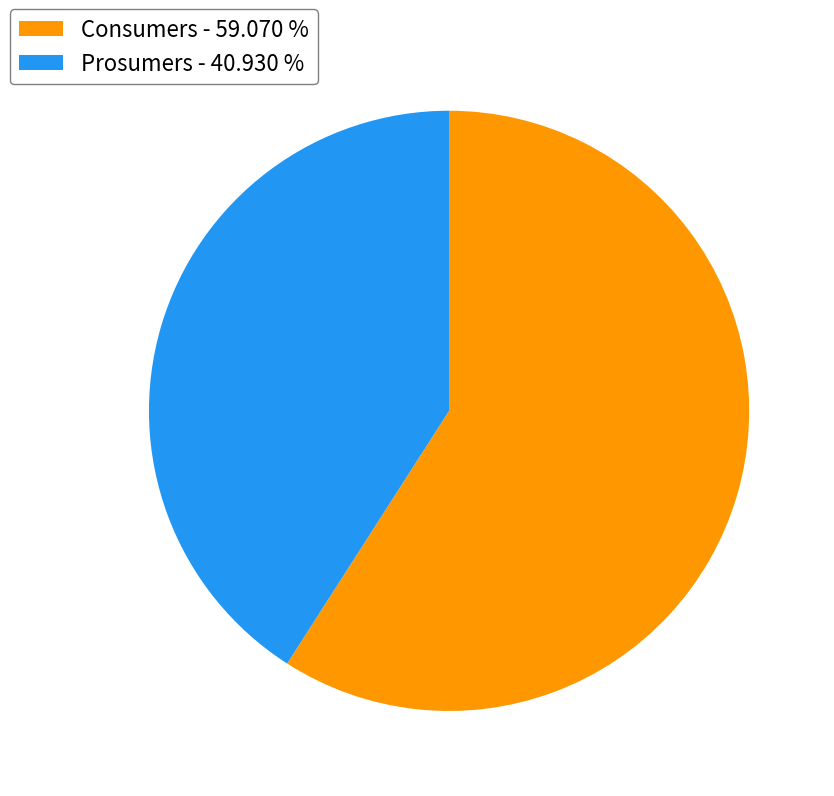

Does Prosumers represent more than half of the total?

No